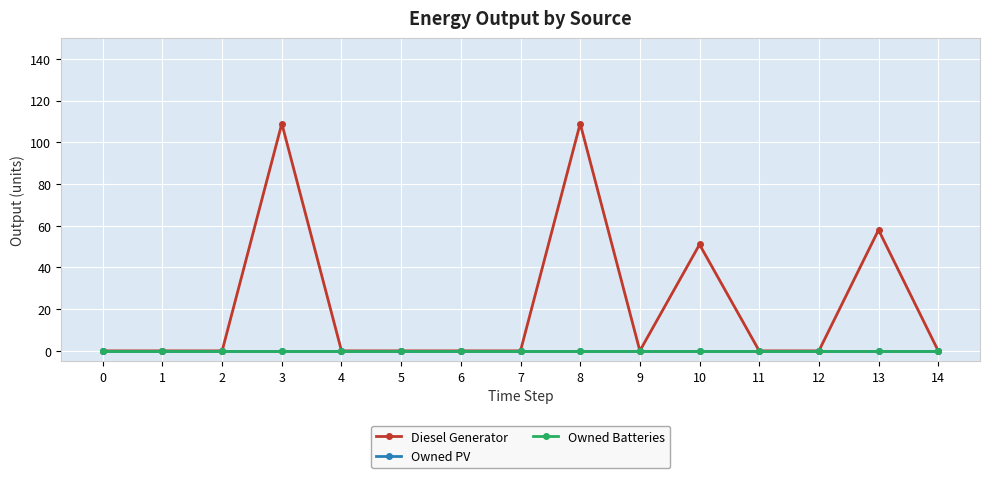

Which series has the largest total across all categories?

Diesel Generator